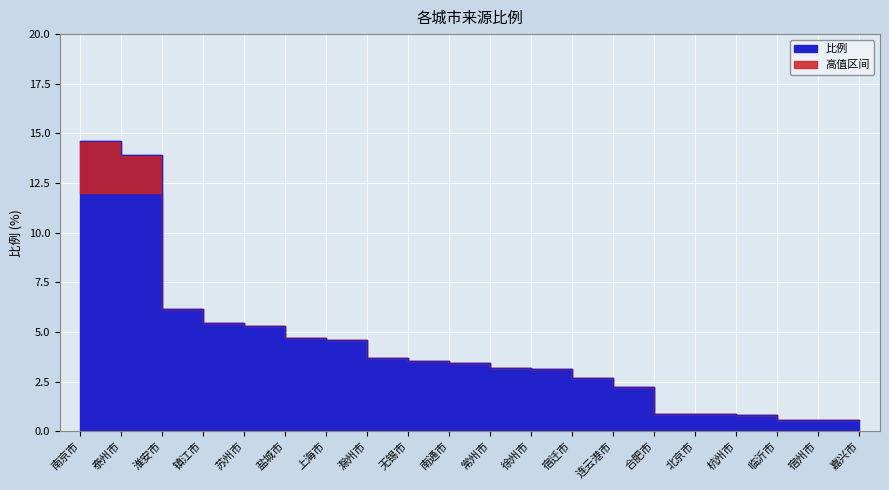

What is the maximum value shown in the chart?

14.6